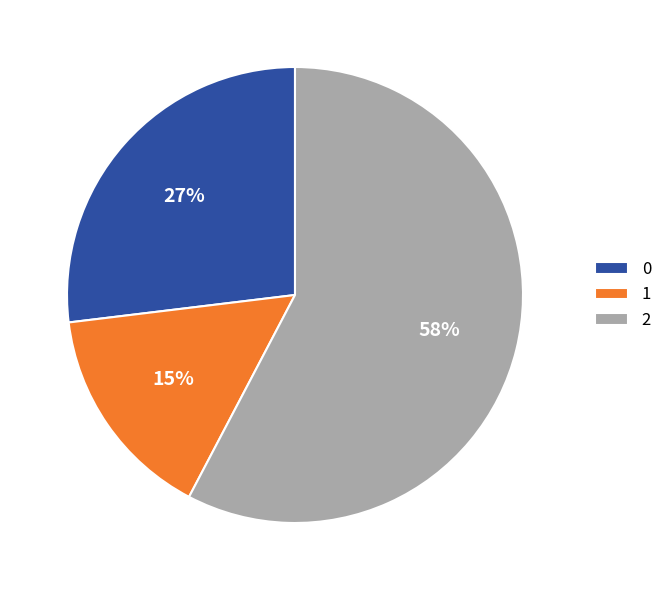

Combined, do 0 and 1 account for over 50%?

No